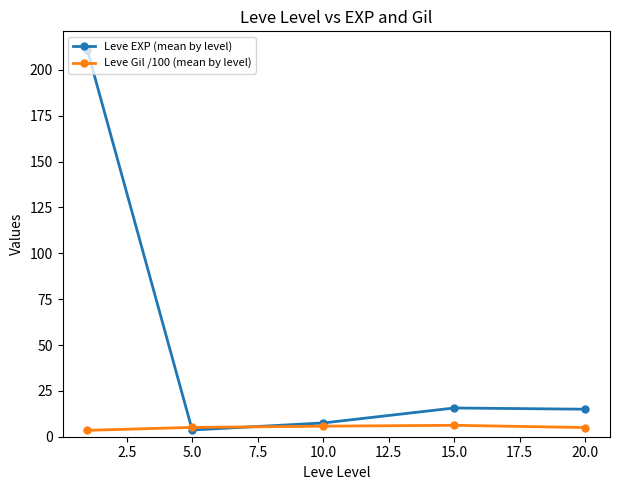

Which series has the largest range (max minus min)?

Leve EXP (mean by level)